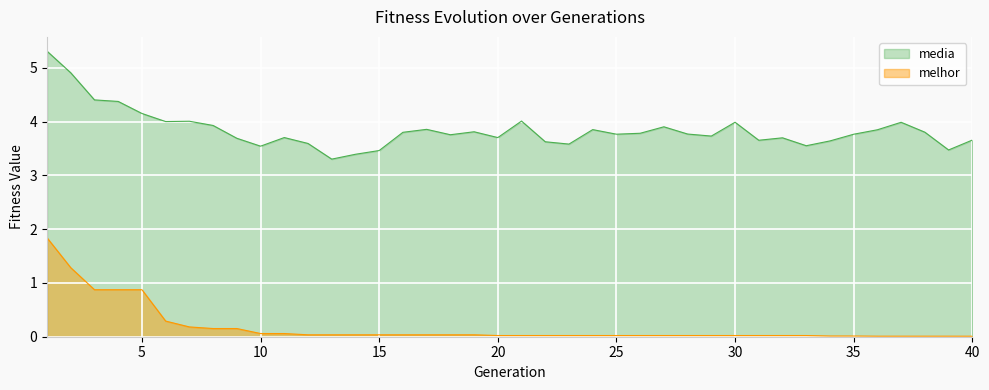

How many lines are shown in the chart?

2